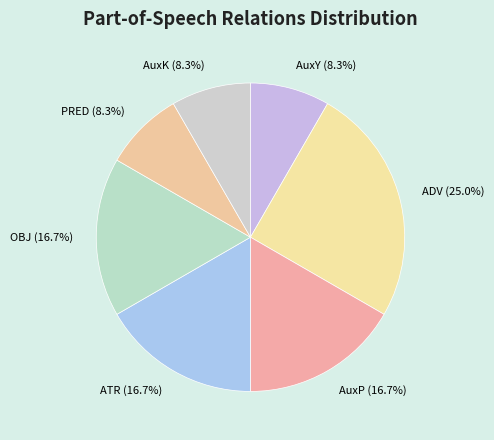

What is the largest slice in the pie chart?

ADV (25.0%)